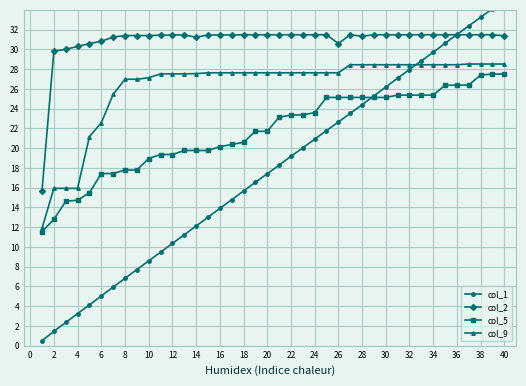

True or false: col_2 and col_5 cross at least once.

False